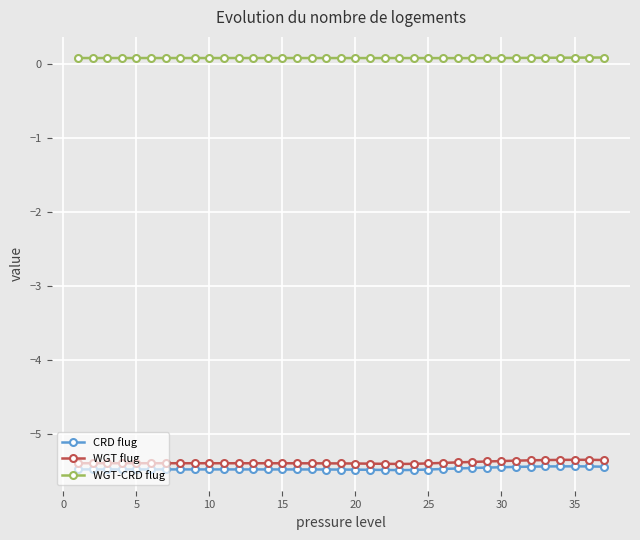

True or false: WGT-CRD flug and WGT flug cross at least once.

False